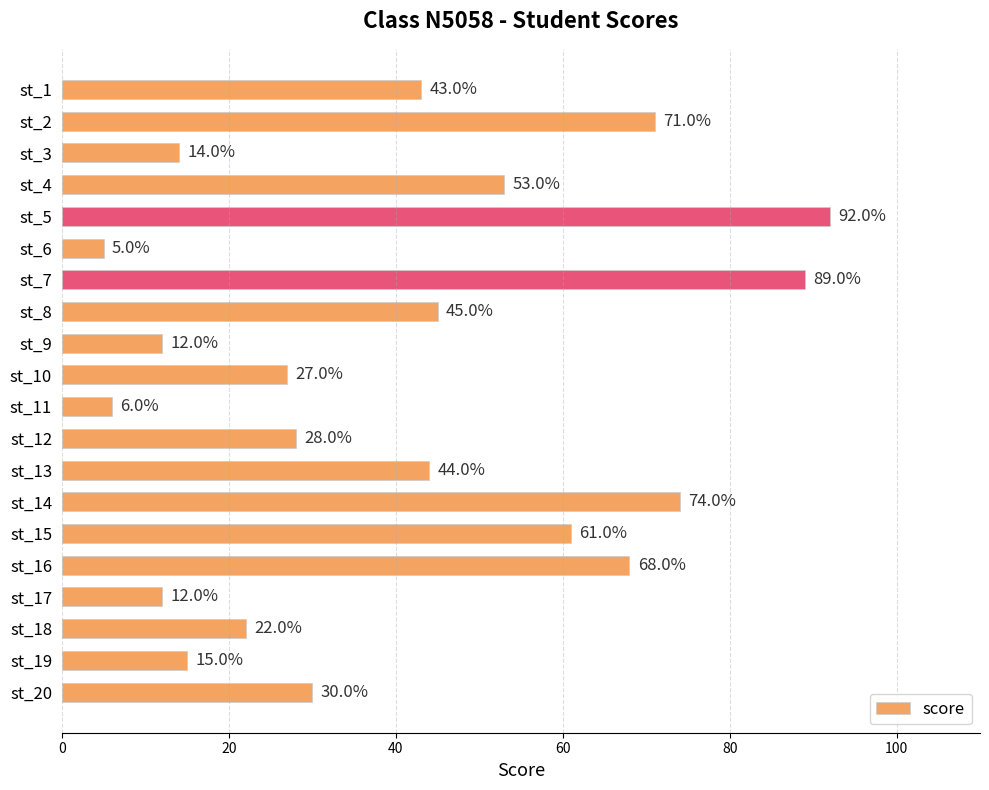

At which category does the chart reach its minimum across all series?

st_6